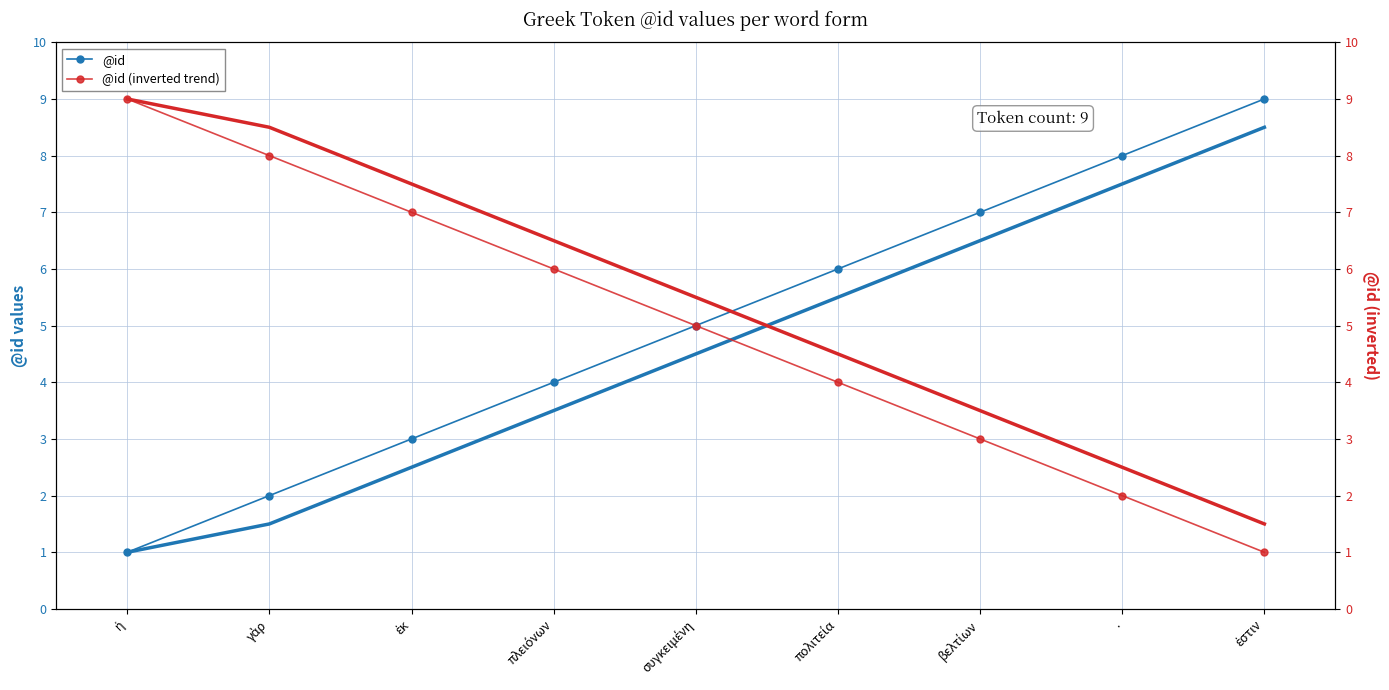

At how many categories does at least one series exceed 4?

9